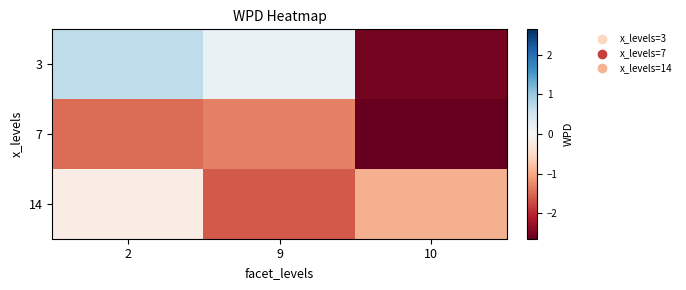

Which series has the largest total across all categories?

3